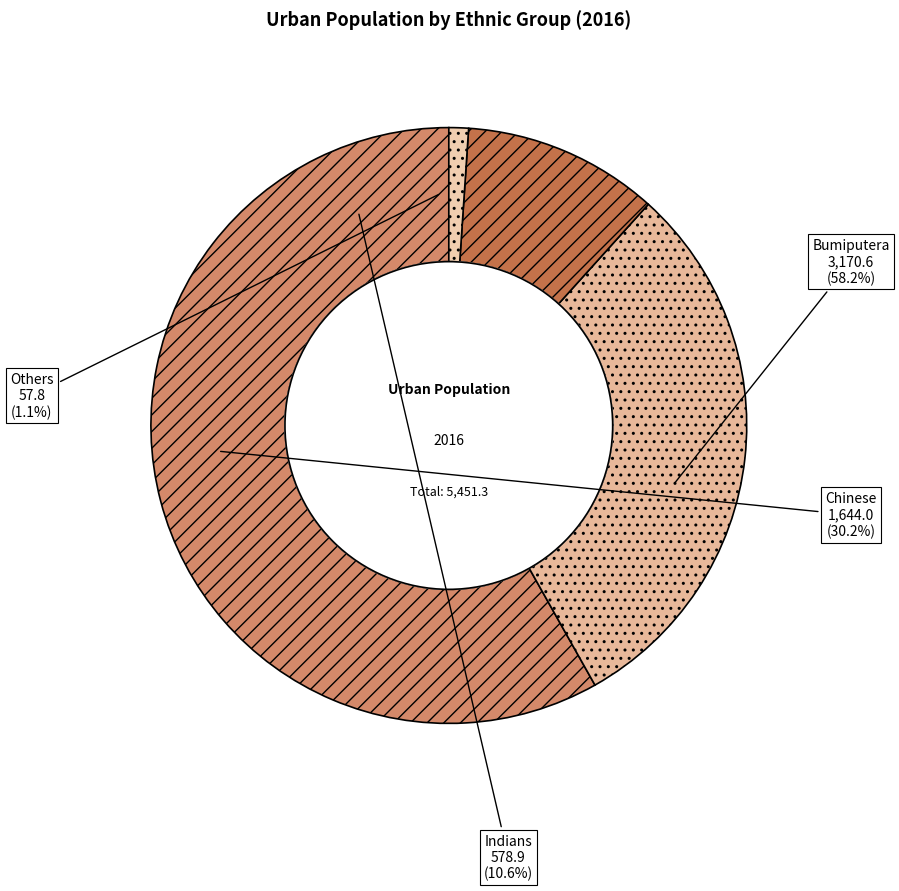

Rank the categories by value from highest to lowest.

Bumiputera, Chinese, Indians, Others